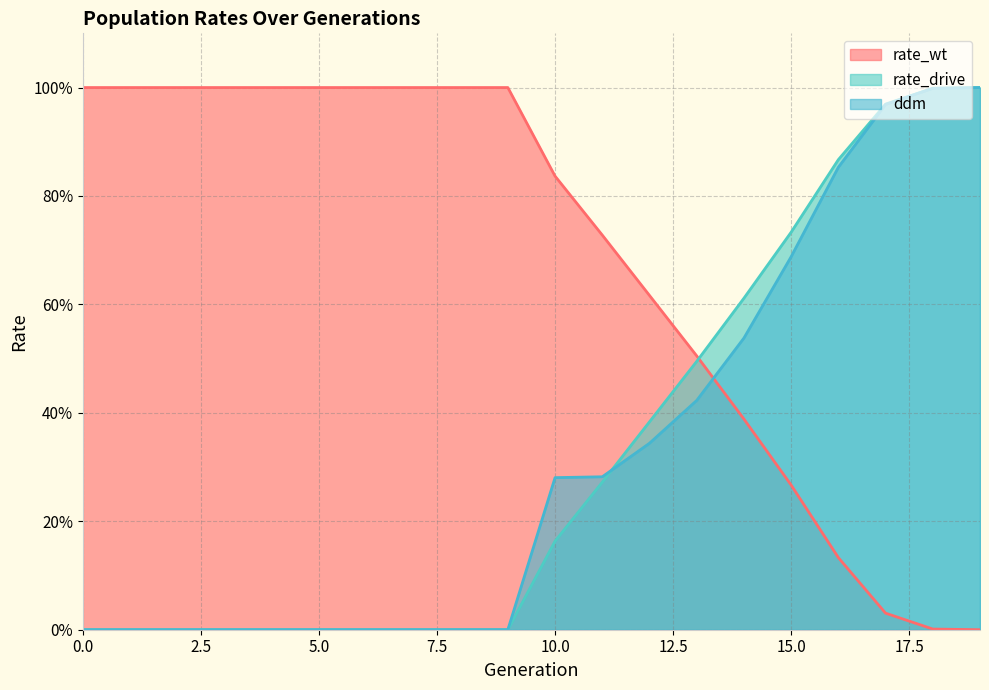

Rank the series at 6 from lowest to highest value.

rate_drive, ddm, rate_wt